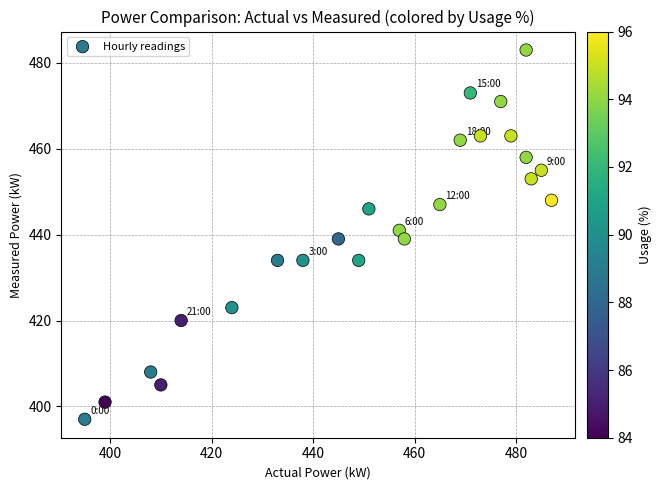

What is the range of X values (max minus min)?

92